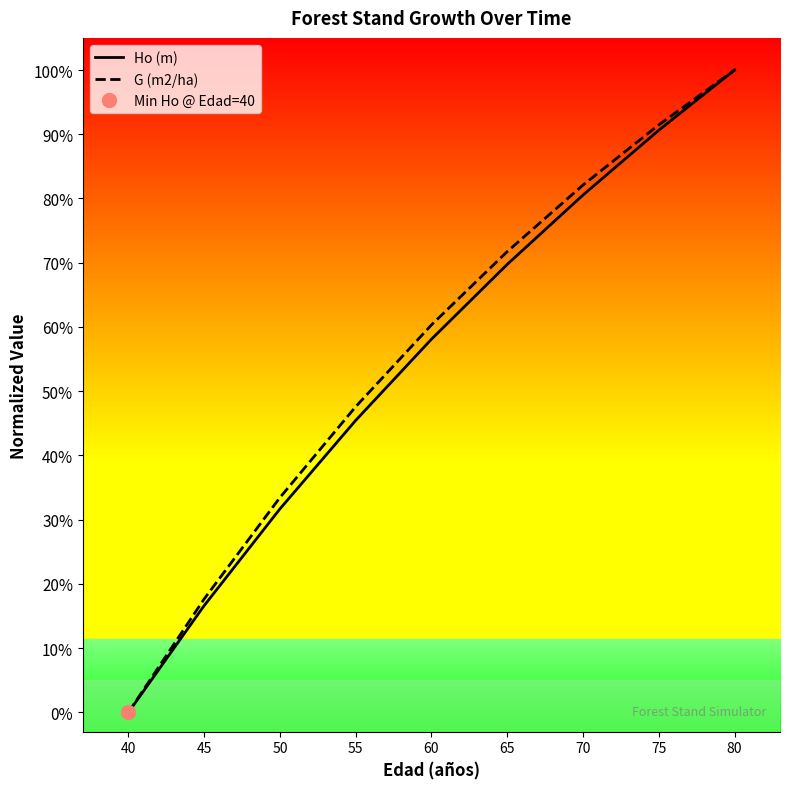

What is the difference between the G (m2/ha) values at 80 and 65?

28.3